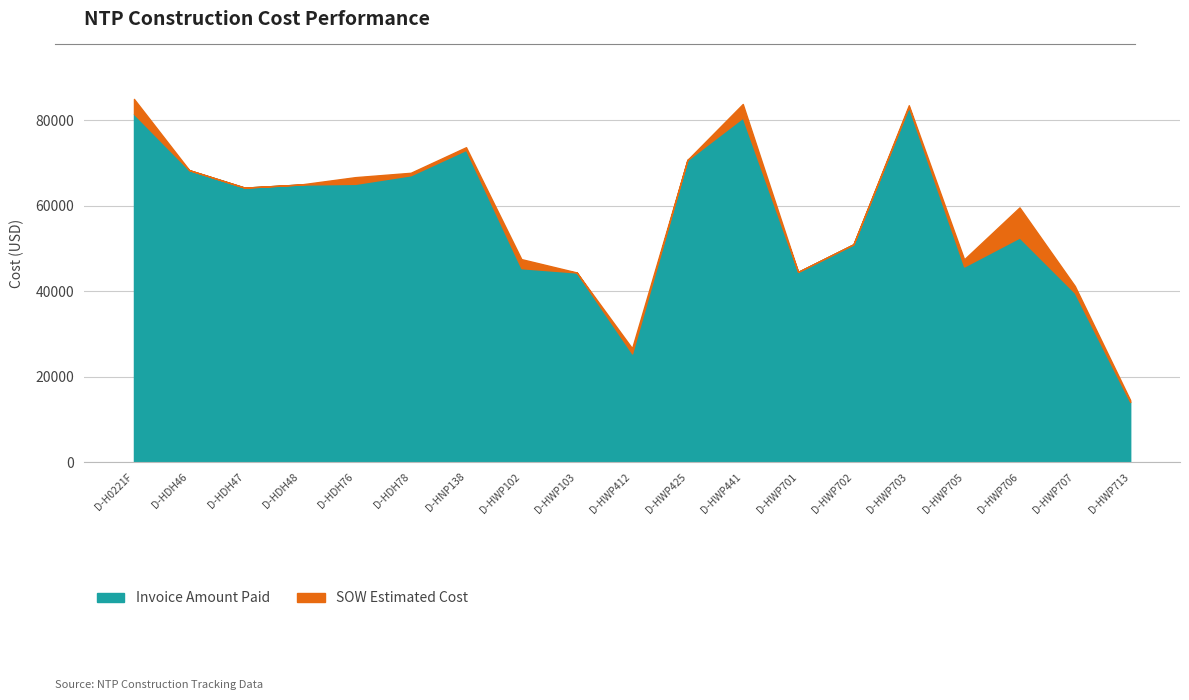

The SOW Estimated Cost series shows 83382.0 at D-HWP705. True or false?

False